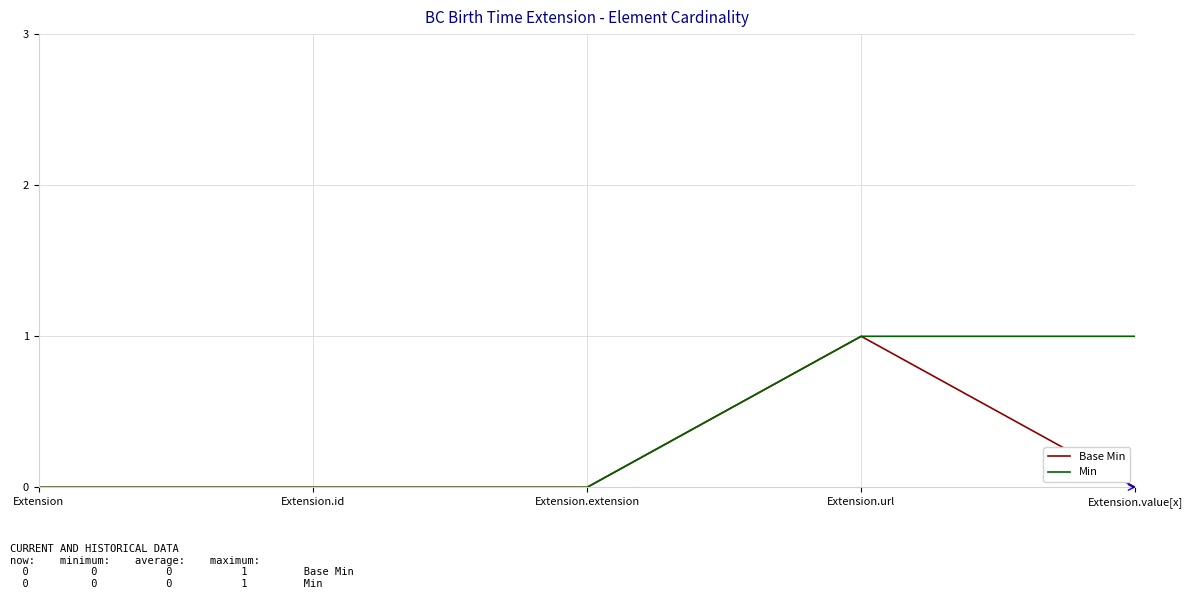

How many distinct data groups are displayed?

2